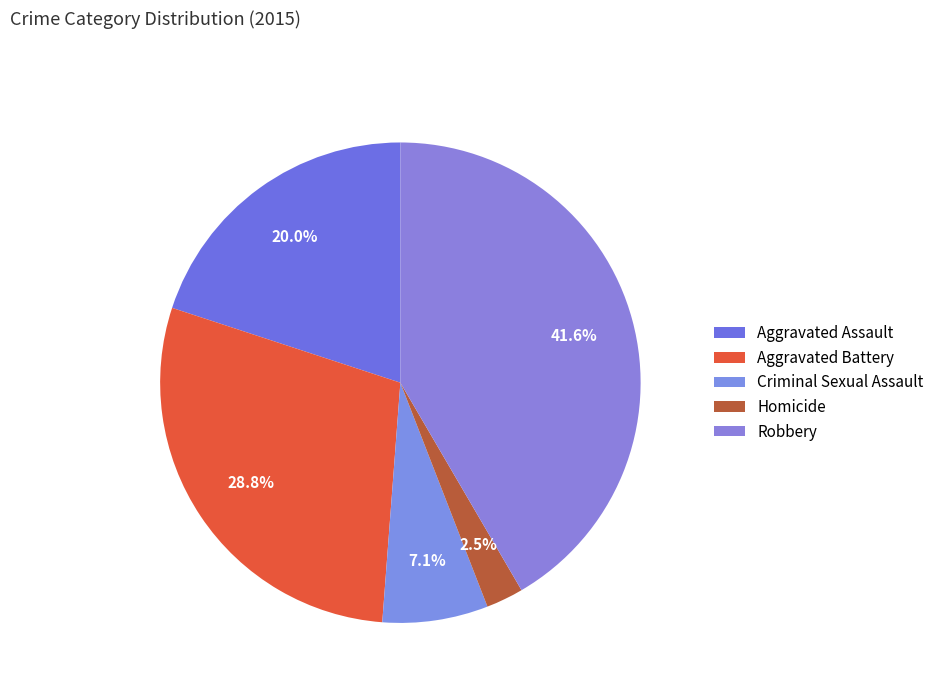

What portion of the pie excludes Aggravated Battery?

71.2%